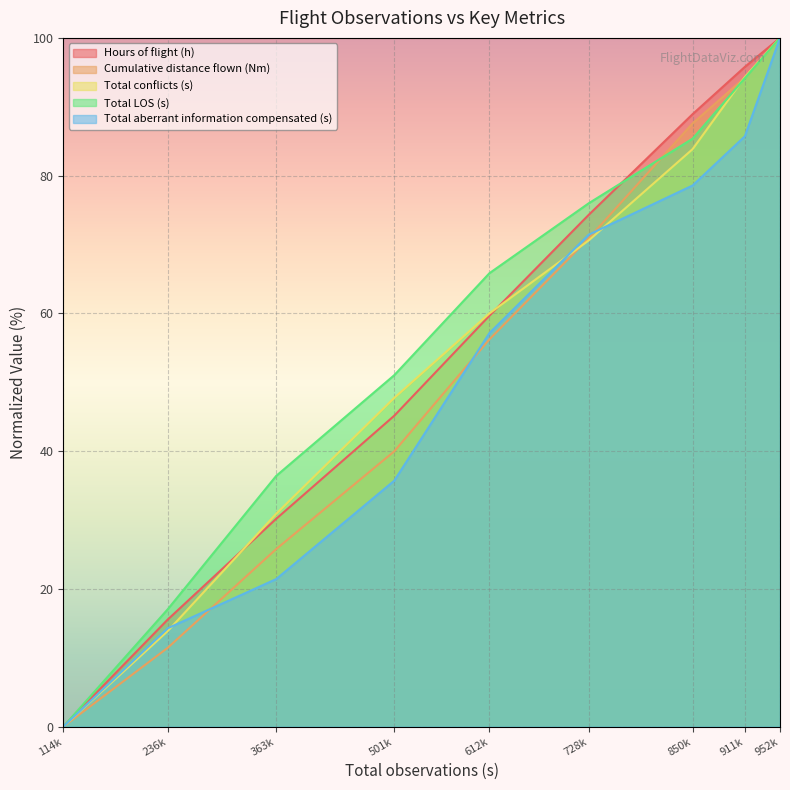

True or false: Hours of flight (h) has a value of 165.9 at 911k.

False